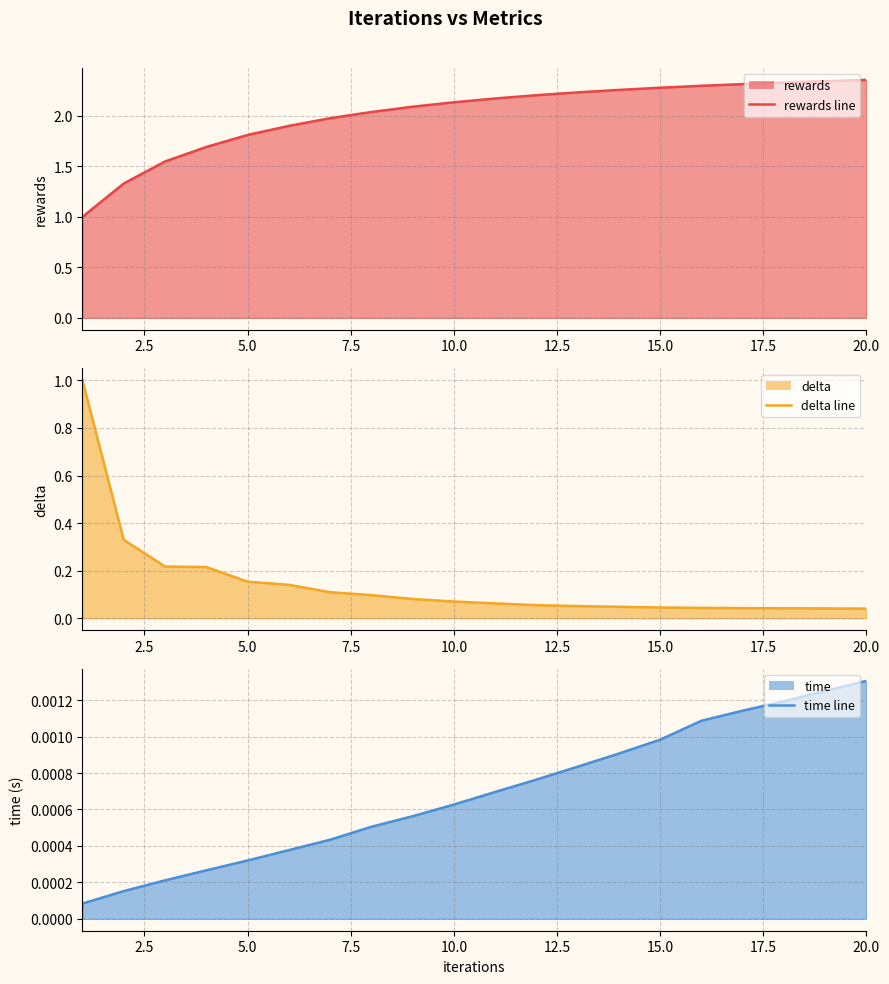

True or false: rewards line has more than 2 points higher than both neighbors.

False